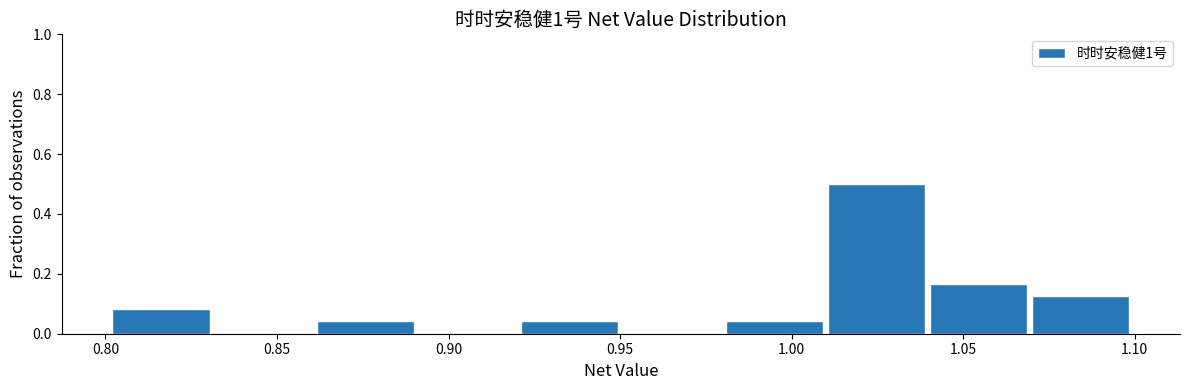

Reading left to right, transcribe this chart: for each bar, give the range it covers on the x-axis and its height. Neither the bar edges nor the heights are printed on the chart, so give them approximately, as read against the axes.

0.80 to 0.83: 0.08
0.83 to 0.86: 0
0.86 to 0.89: 0.04
0.89 to 0.92: 0
0.92 to 0.95: 0.04
0.95 to 0.98: 0
0.98 to 1.01: 0.04
1.01 to 1.04: 0.50
1.04 to 1.07: 0.16
1.07 to 1.10: 0.12